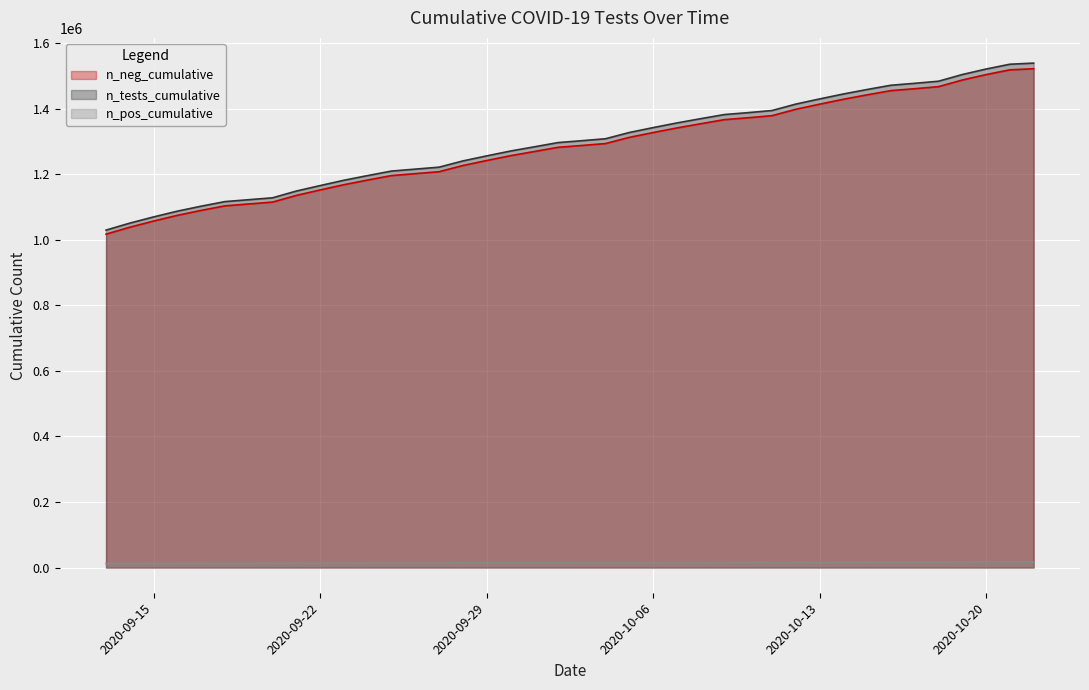

What is the highest value of the n_tests_cumulative series?

1538484